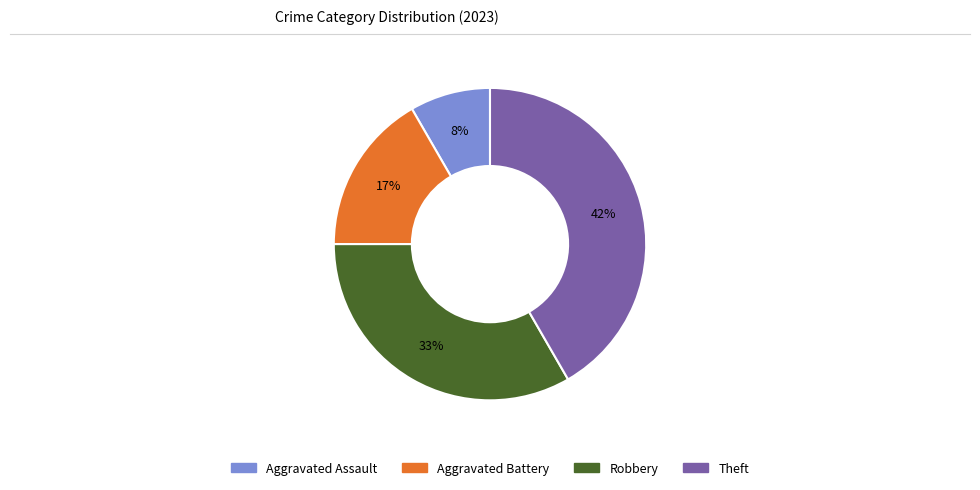

To the nearest percent, what percentage of the pie is Aggravated Assault?

8%